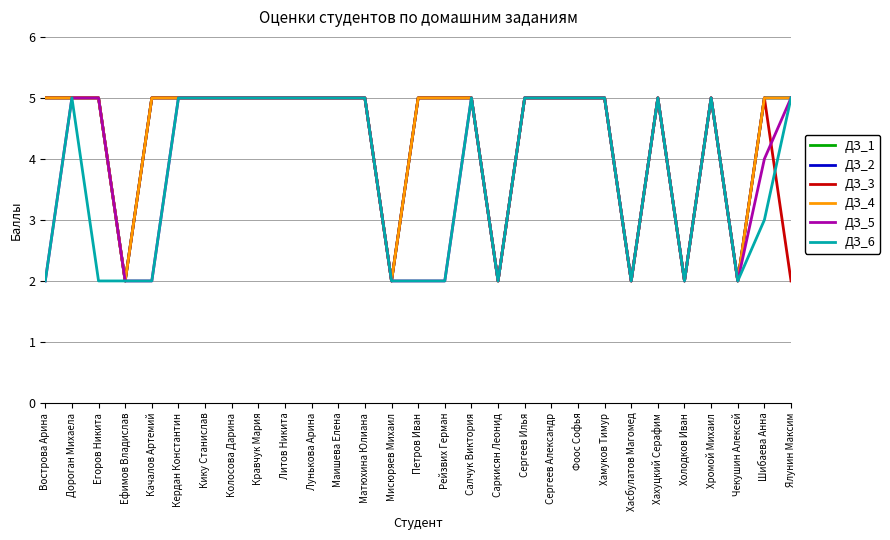

What is the sum of the ДЗ_6 values at Хамуков Тимур and Ефимов Владислав?

7